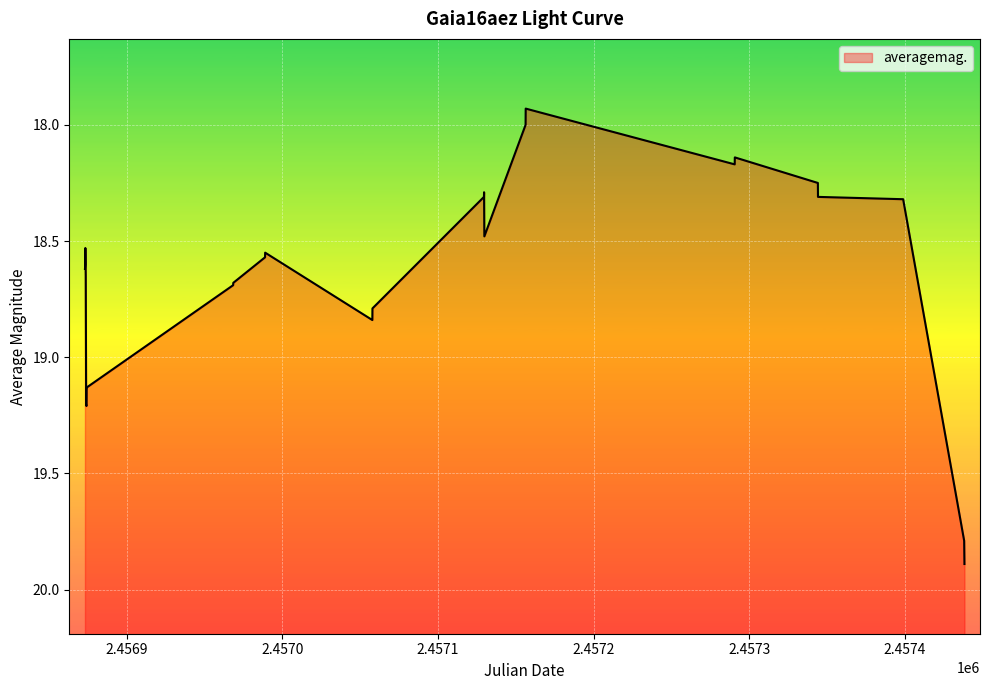

How many distinct data groups are displayed?

1